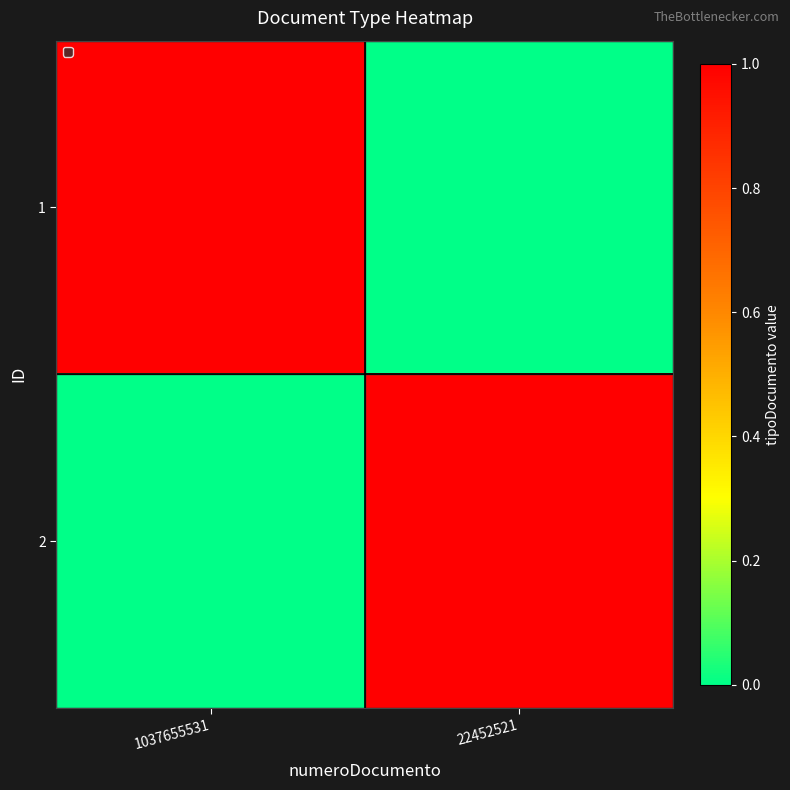

What is the difference between the highest and lowest values at 22452521?

1